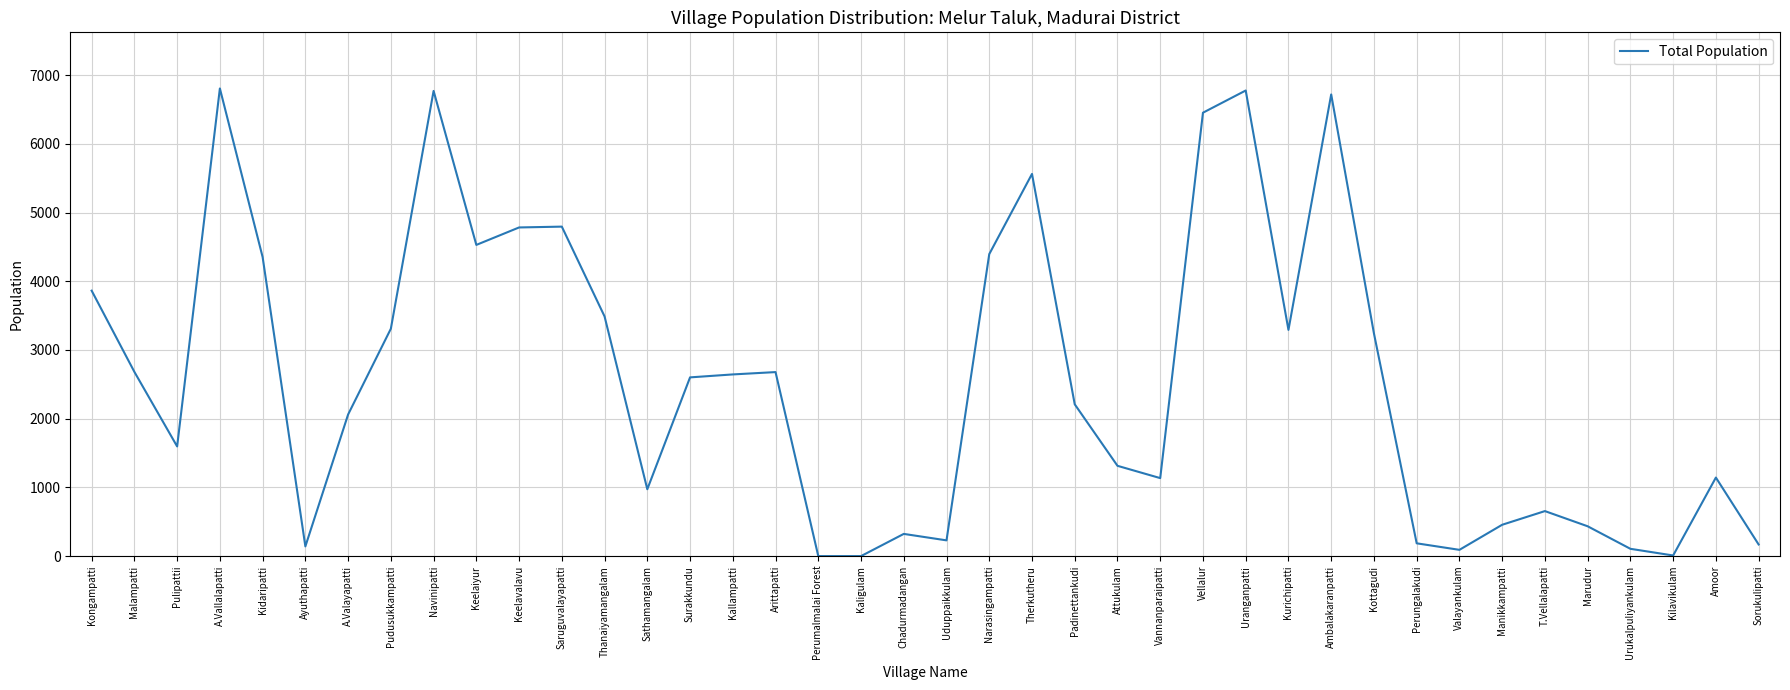

Is it true that the value at Sathamangalam is 1360?

False